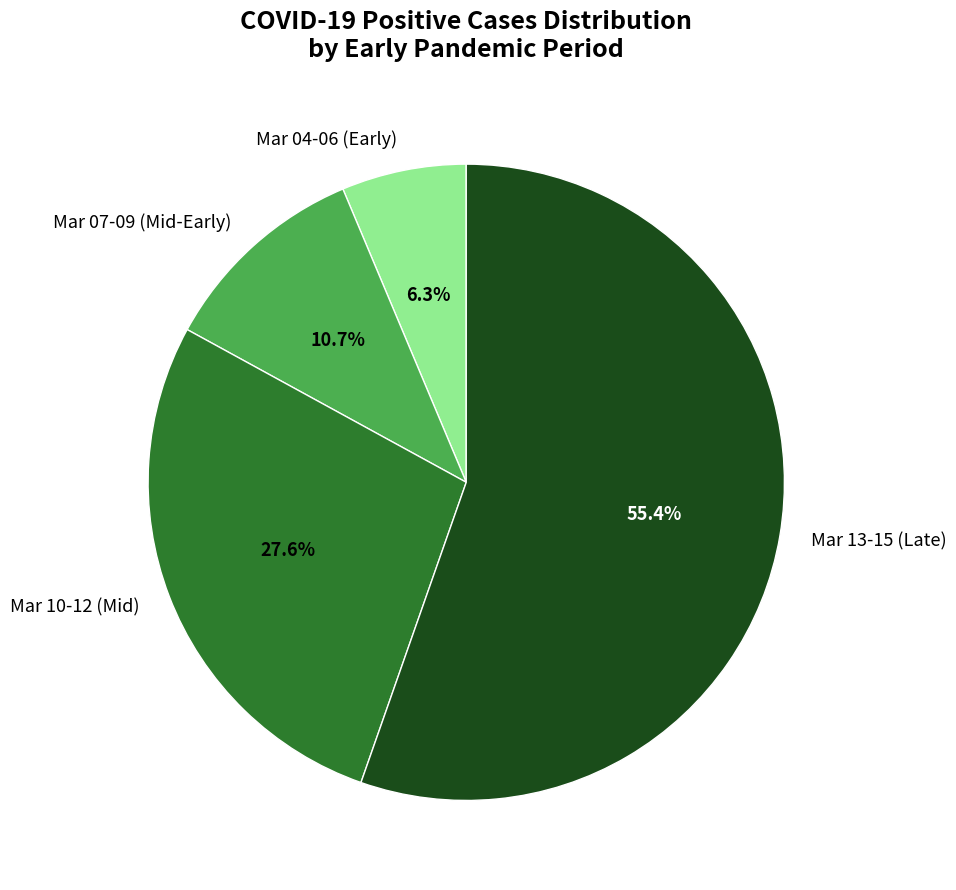

Is there a majority slice in this chart?

Yes